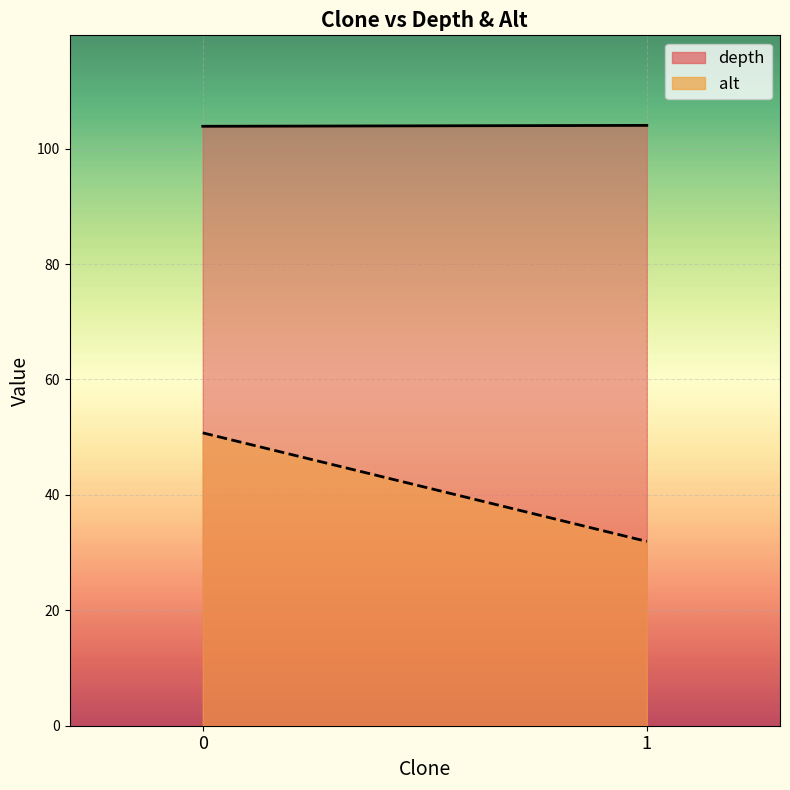

Which series has the widest spread of values?

alt